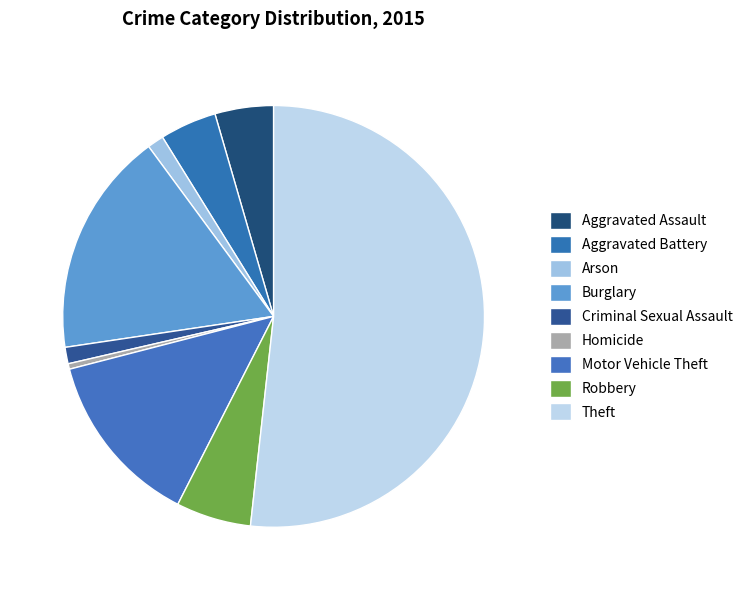

The Aggravated Assault slice represents 4% of the pie. True or false?

True